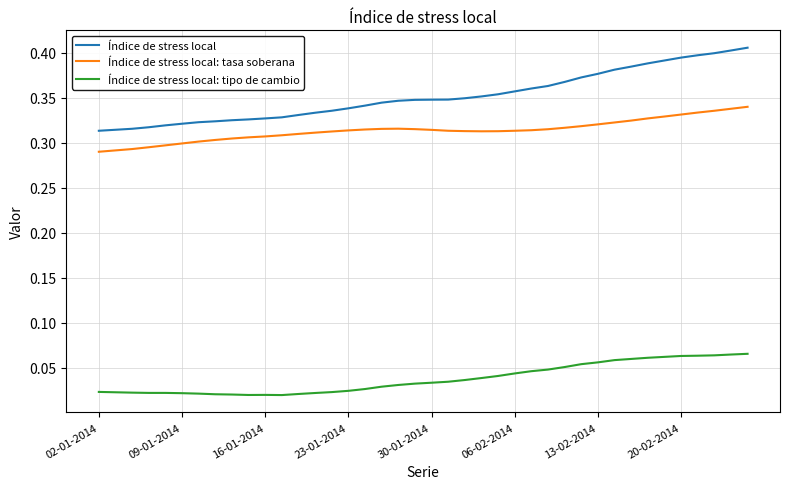

Which series has the largest total across all categories?

Índice de stress local